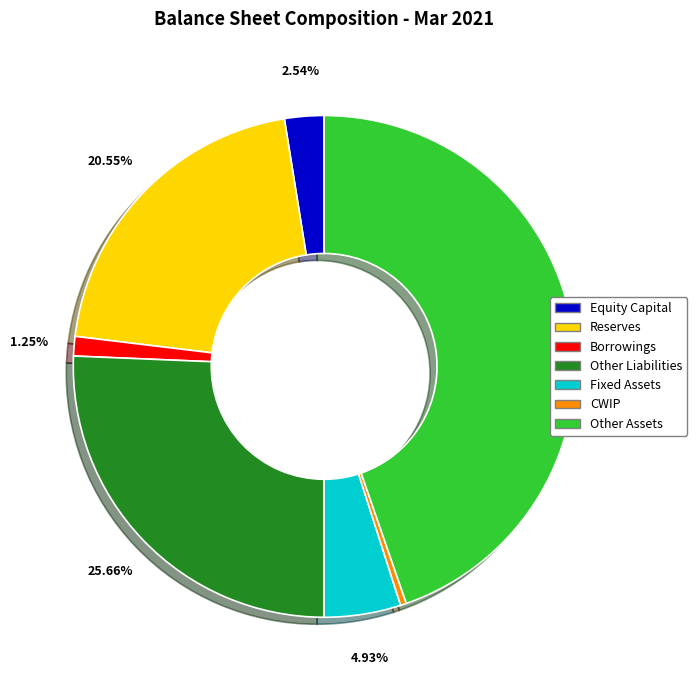

Approximately how many times larger is the value at Other Assets compared to Equity Capital?

17.6